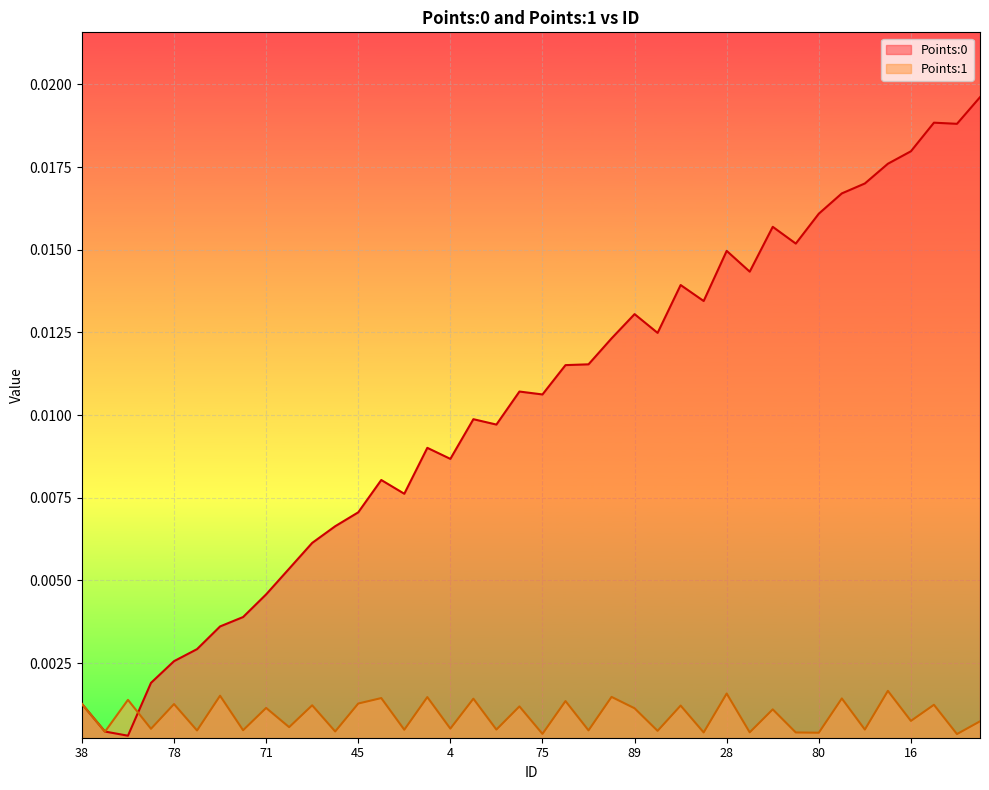

Which has a higher value, 42 or 72?

42